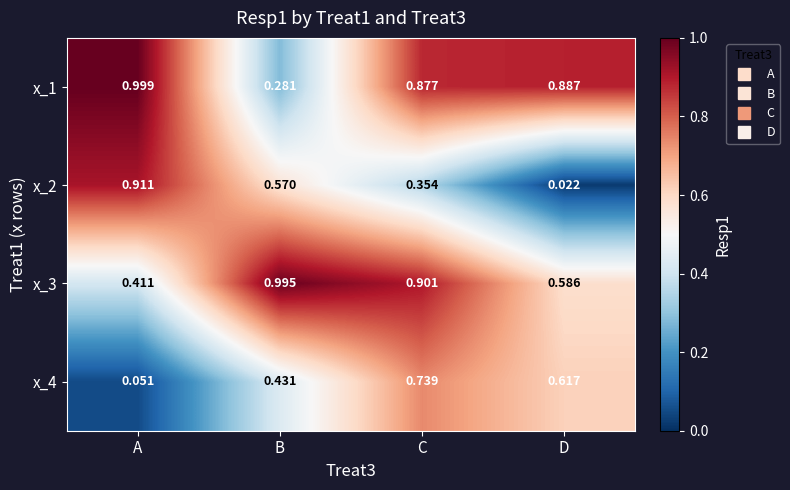

Which category has the lowest value in the x_2 series?

D